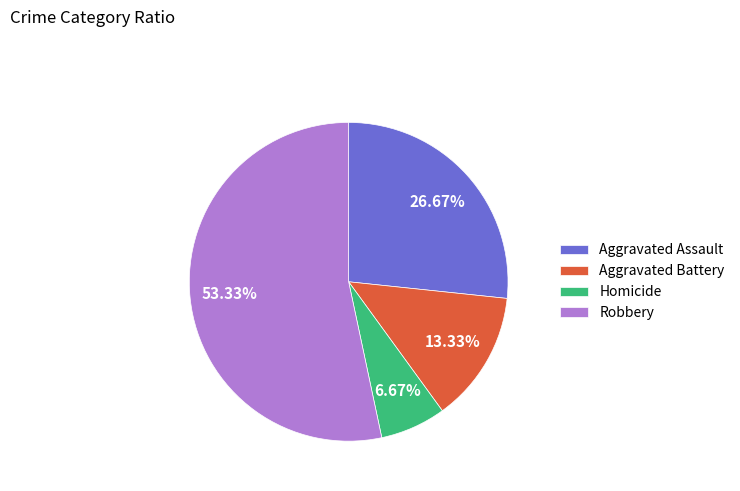

Is there any slice that represents more than half of the pie?

Yes